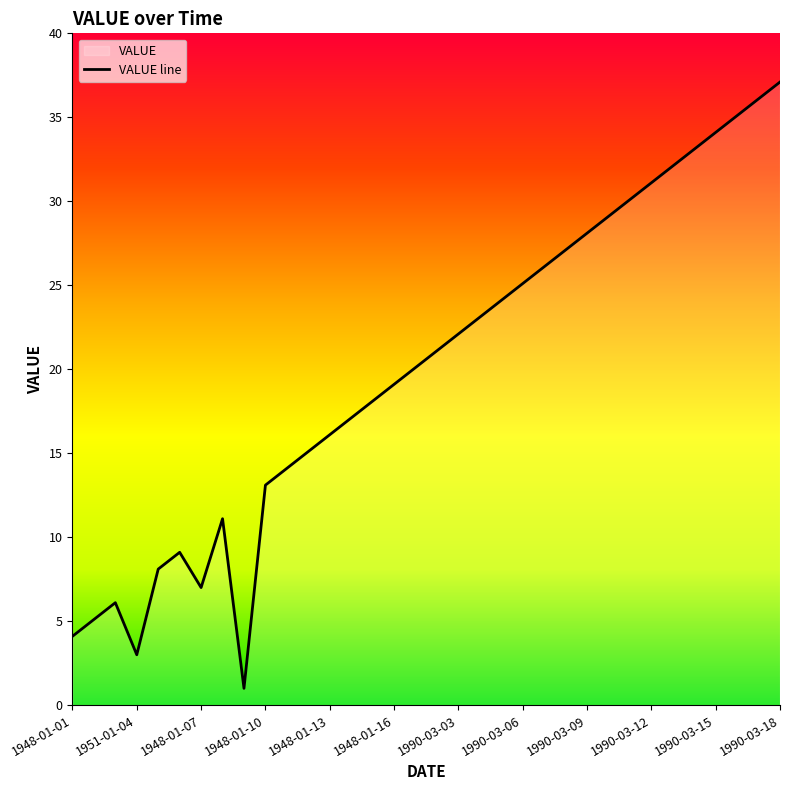

Reading left to right, extract all data points from this chart.

4.1	5.1	6.1	3.0	8.1	9.1	7.0	11.1	1.0	13.1	14.1	15.1	16.1	17.1	18.1	19.1	20.1	21.1	22.1	23.1	24.1	25.1	26.1	27.1	28.1	29.1	30.1	31.1	32.1	33.1	34.1	35.1	36.1	37.1